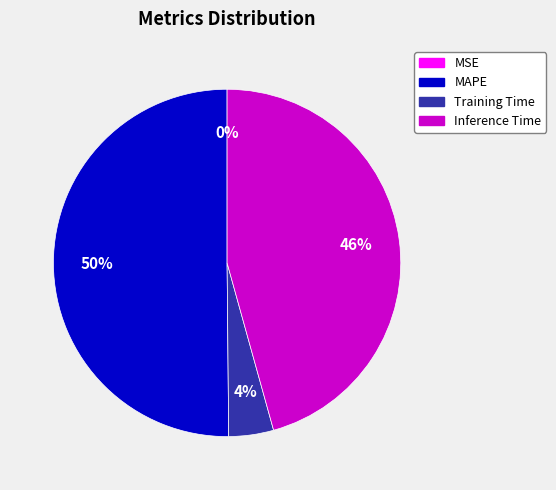

To the nearest percent, what is the difference between the largest and smallest slice percentages?

50%